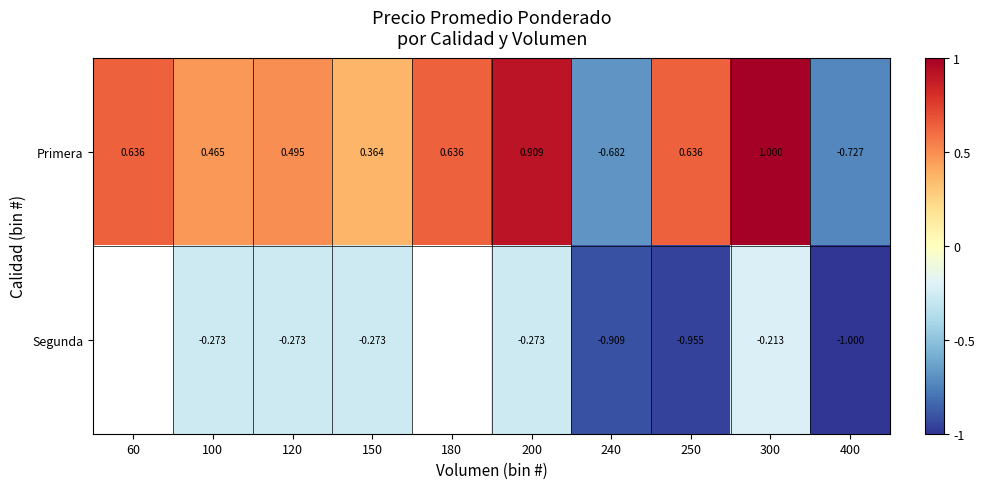

Between 240 and 180, which is larger?

180